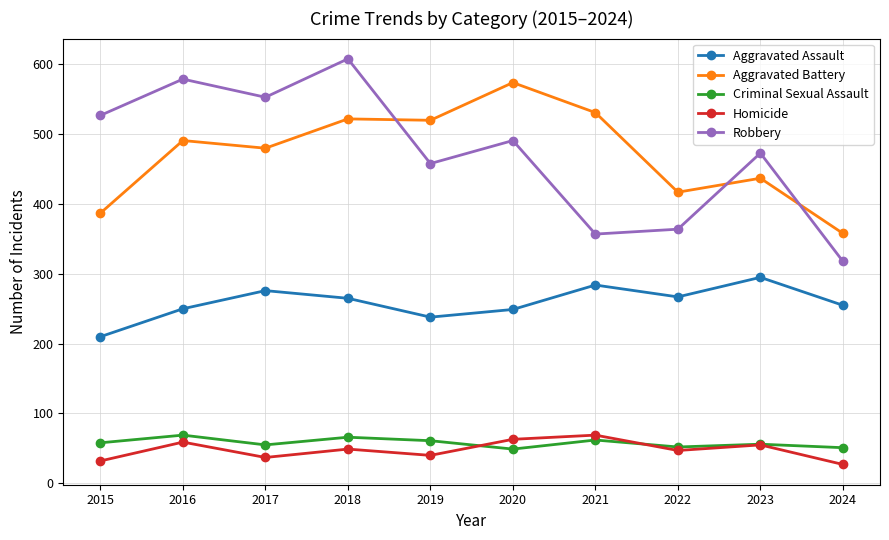

Which series has the largest range (max minus min)?

Robbery